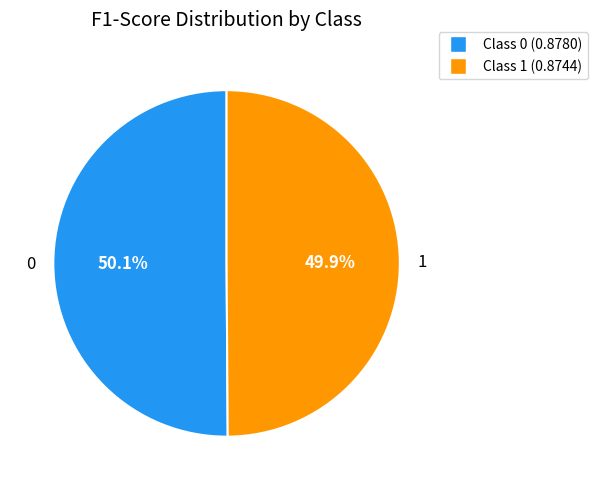

Is there a majority slice in this chart?

Yes